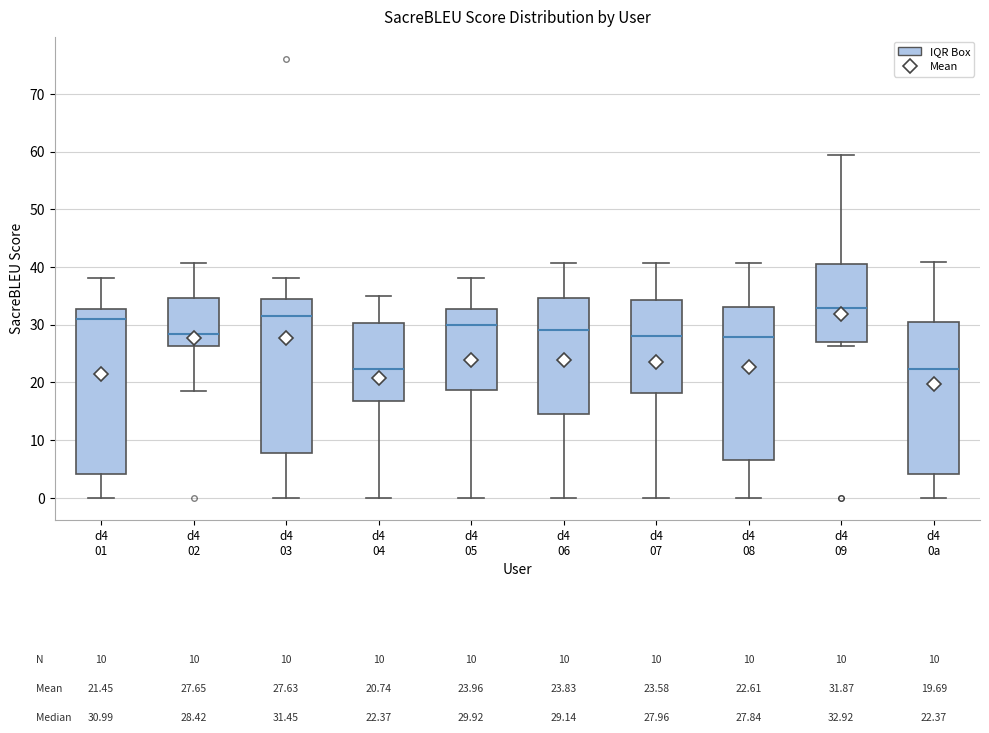

Which box is the tallest, from its lower edge to its upper edge?

d4 01